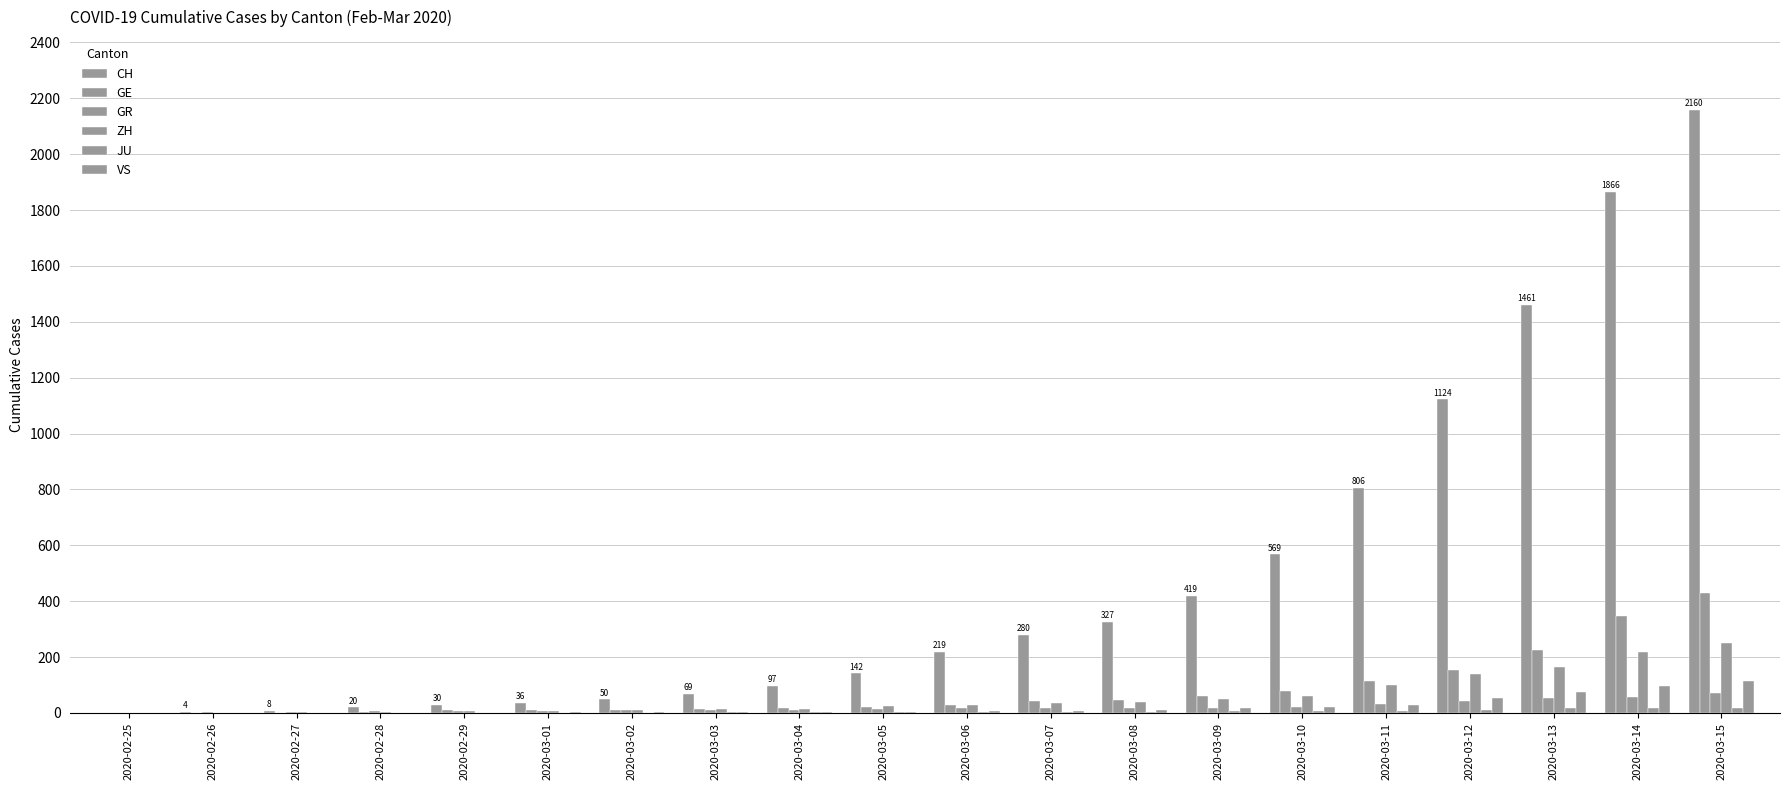

Is it true that GR equals 71 at 2020-03-15?

True